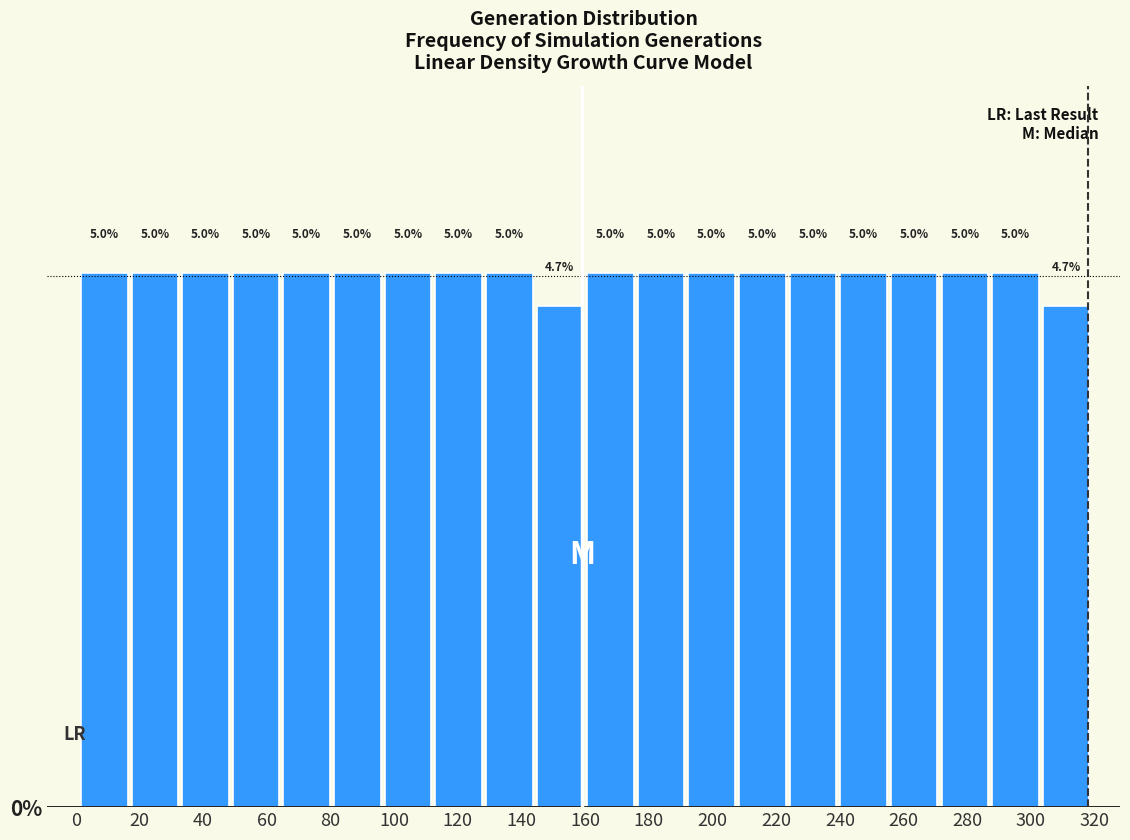

Reading left to right, transcribe this chart: for each bar, give the range it covers on the x-axis and its height. The bar edges are not printed on the chart, so give them approximately, as read against the axis.

2 to 16: 5.0
16 to 32: 5.0
32 to 48: 5.0
48 to 64: 5.0
64 to 80: 5.0
80 to 96: 5.0
96 to 112: 5.0
112 to 128: 5.0
128 to 144: 5.0
144 to 160: 4.7
160 to 176: 5.0
176 to 192: 5.0
192 to 208: 5.0
208 to 224: 5.0
224 to 240: 5.0
240 to 256: 5.0
256 to 272: 5.0
272 to 288: 5.0
288 to 304: 5.0
304 to 320: 4.7